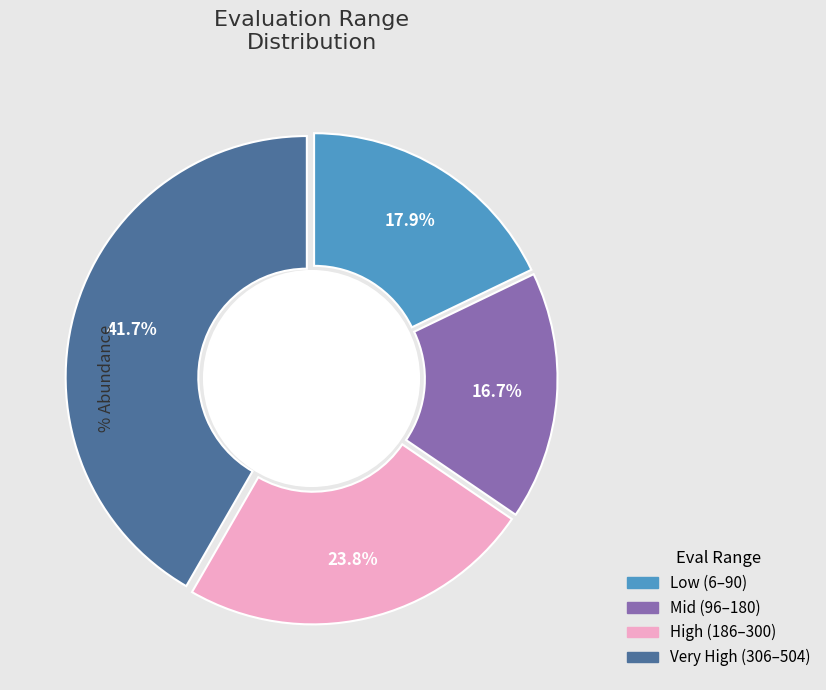

Does any single category account for the majority?

No